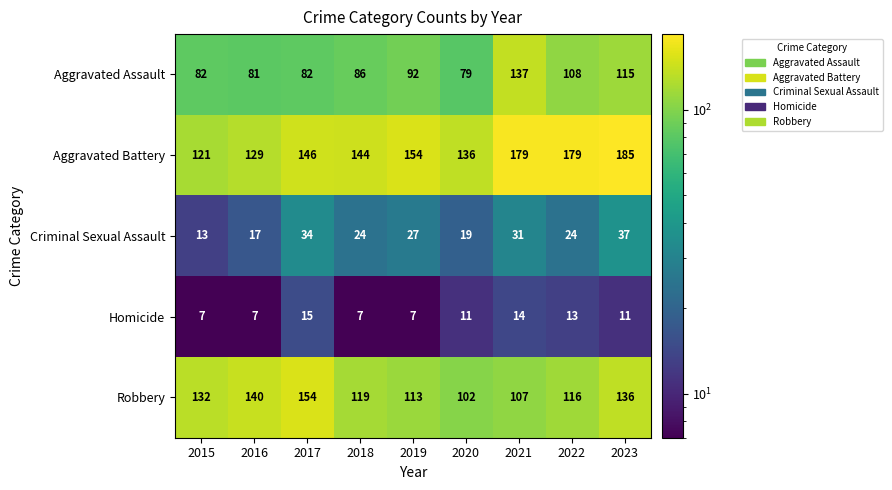

Which series changed the most between 2018 and 2022?

Aggravated Battery